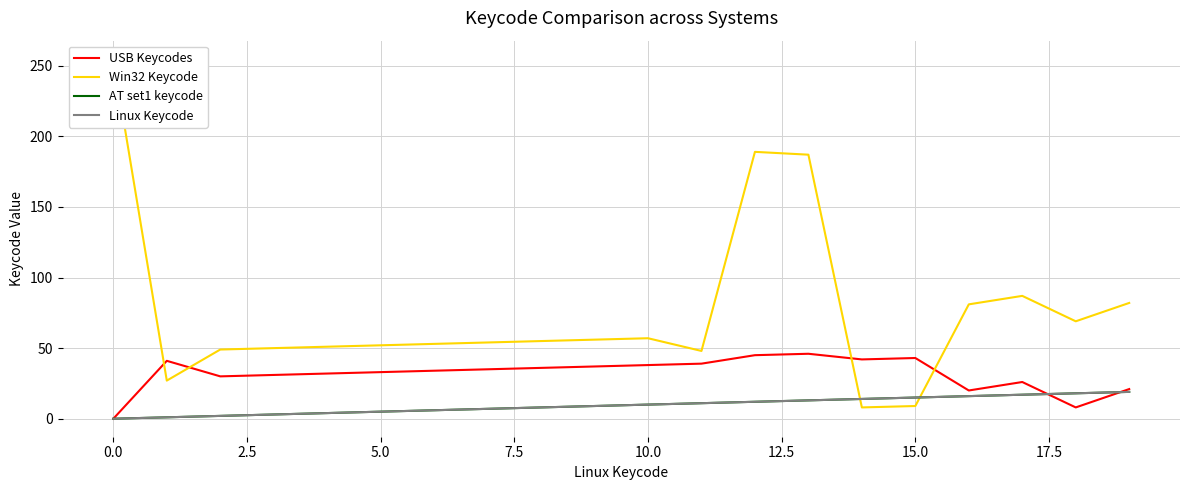

What is the difference between the maximum and minimum values in the Win32 Keycode series?

247